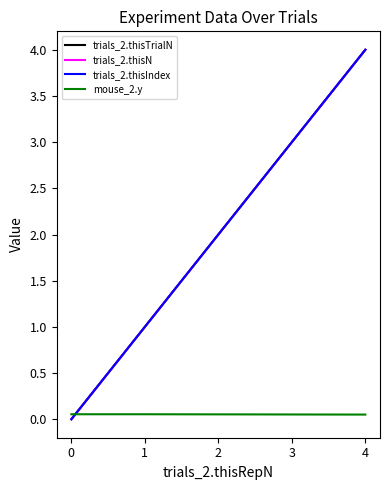

Does the chart display data point markers on the line(s)?

No